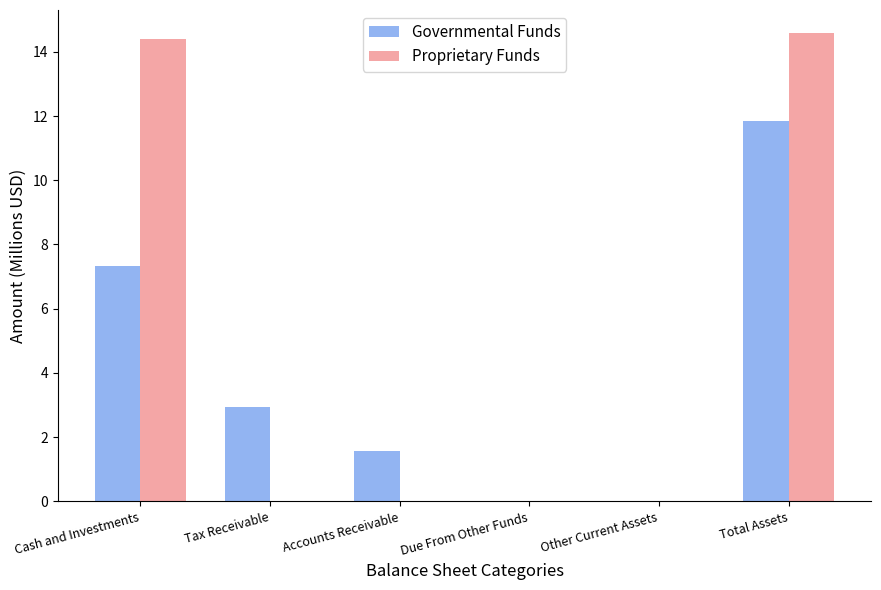

The value of Proprietary Funds at Due From Other Funds is 0.0. True or false?

True